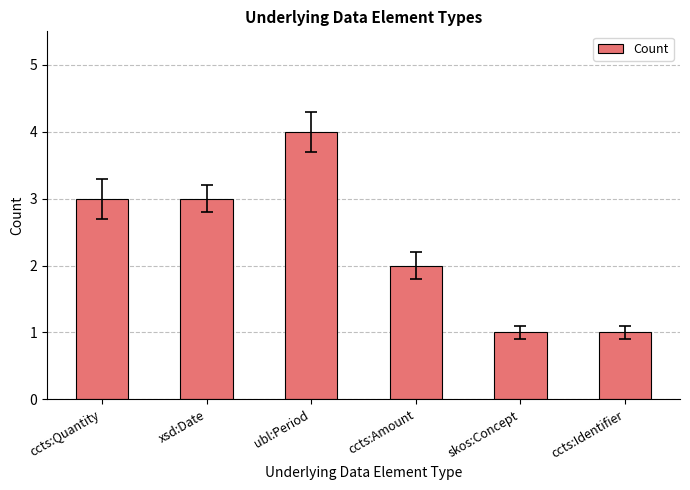

How many data points are less than 3?

3